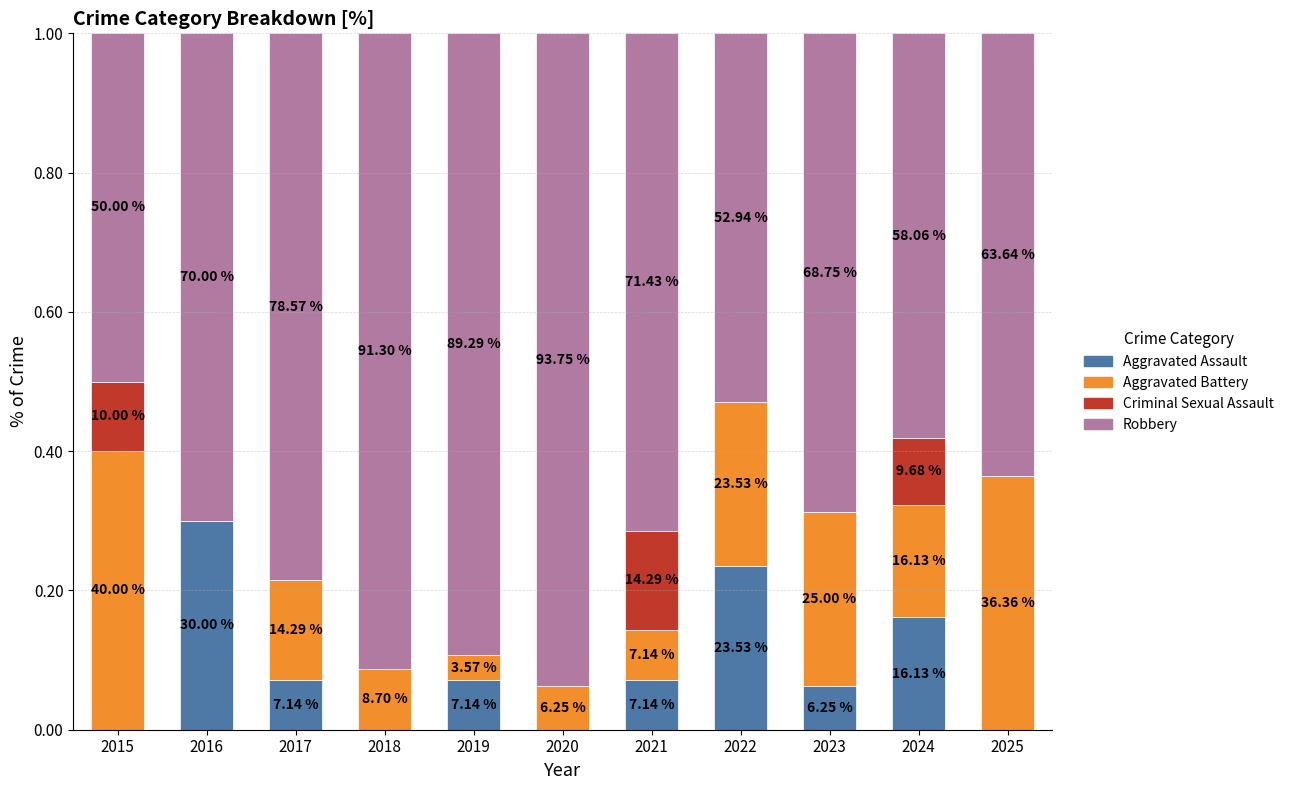

Are the bars grouped side by side (vs. stacked)?

No